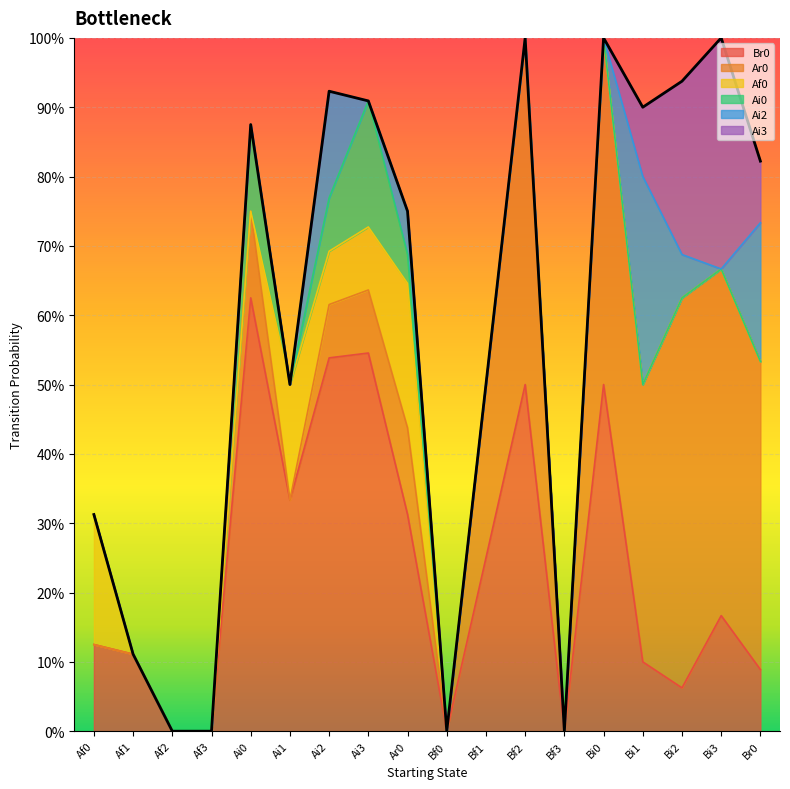

At which label does Ai2 reach its peak?

Bi1